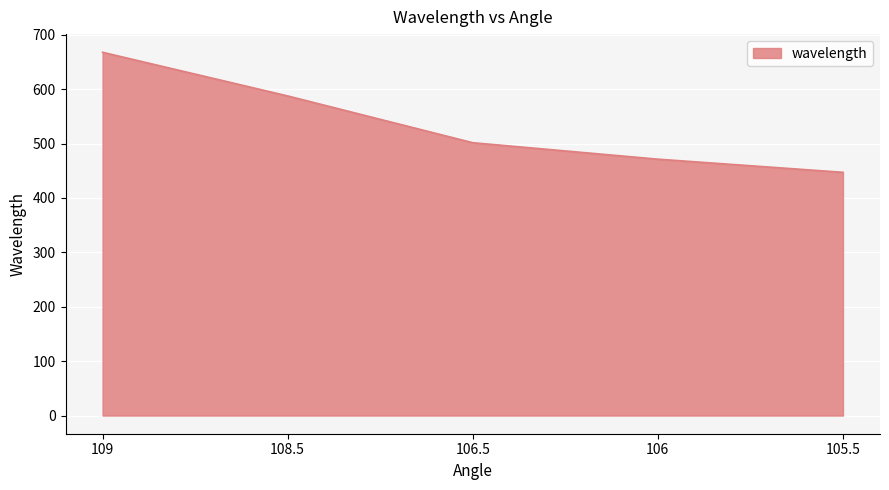

What position from the left is 105.5?

5